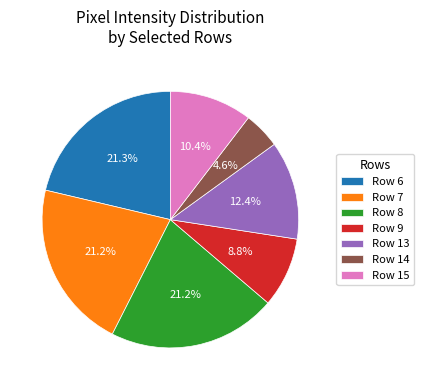

Count the number of slices in the pie.

7